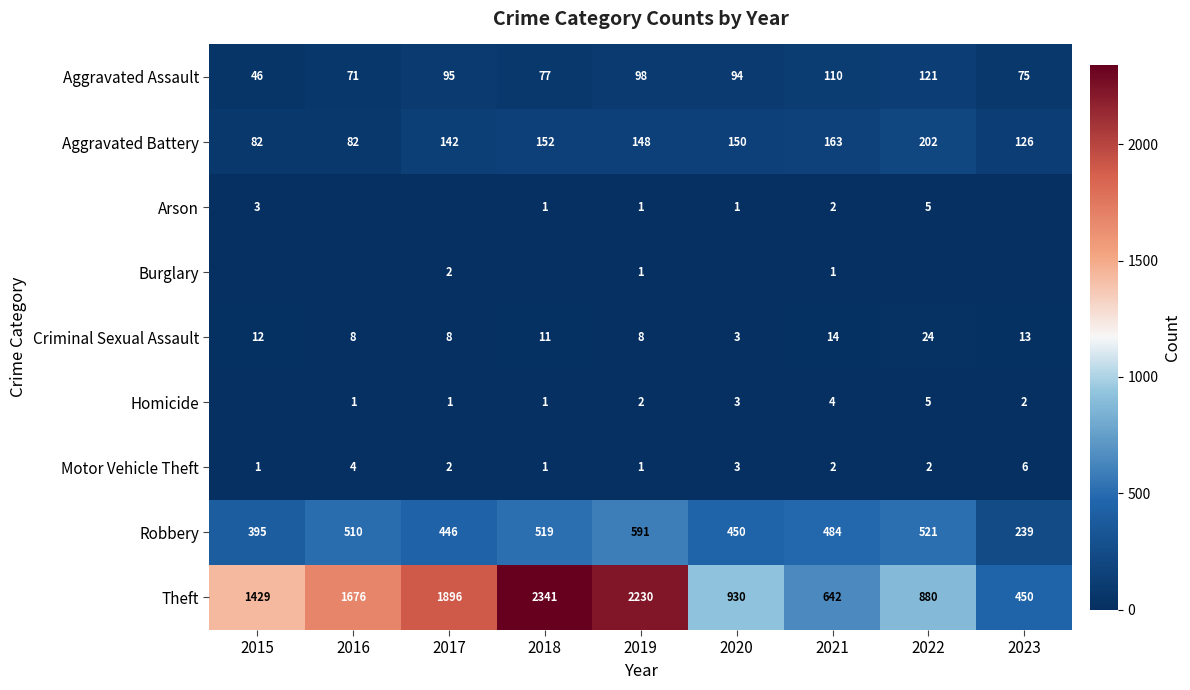

Where is Robbery nearest to the value 415?

2015